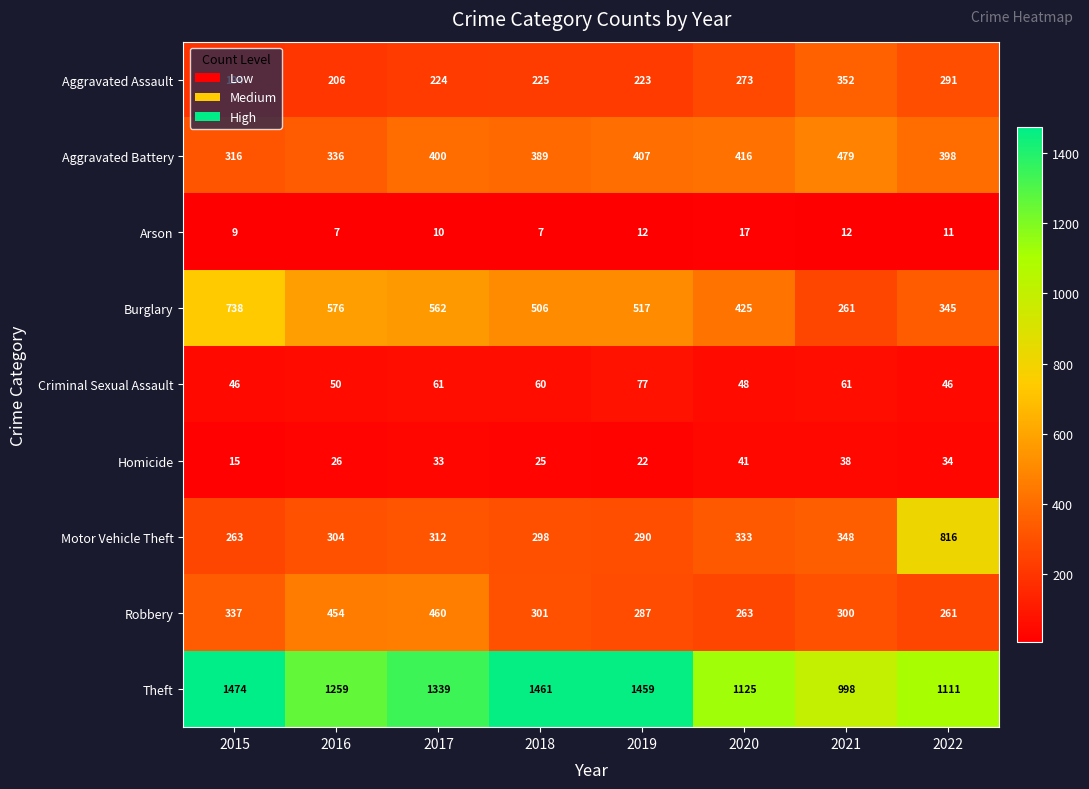

At which label is Robbery closest to 360?

2015